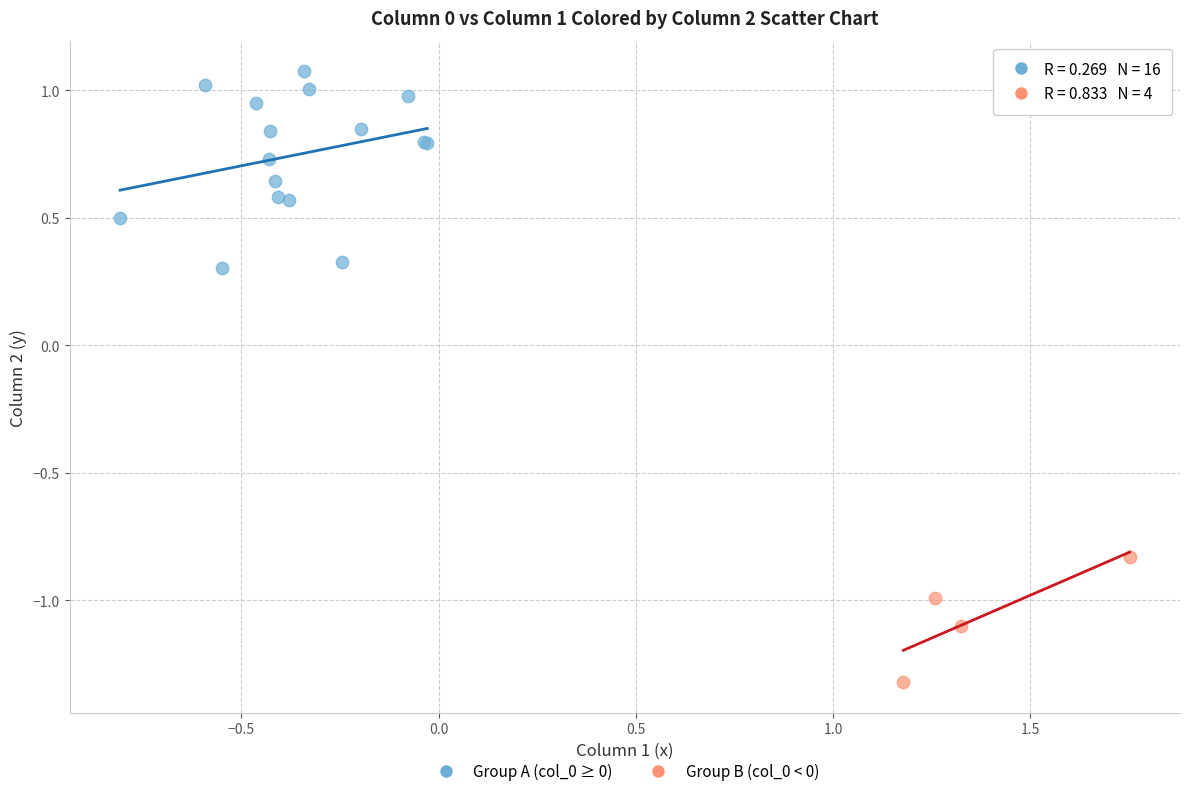

Which series reaches the maximum Y coordinate?

Group A (col_0 ≥ 0)